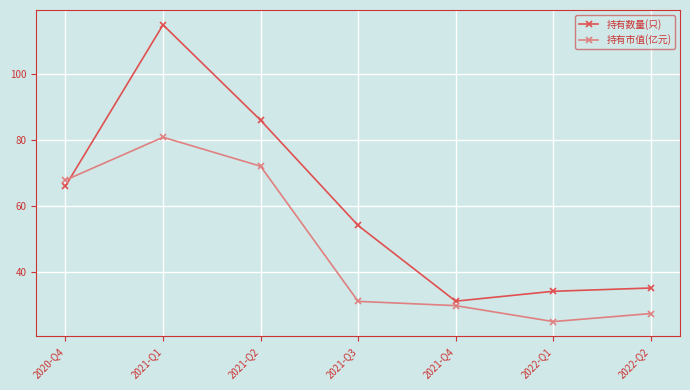

At which category is the sum across all series the highest?

2021-Q1